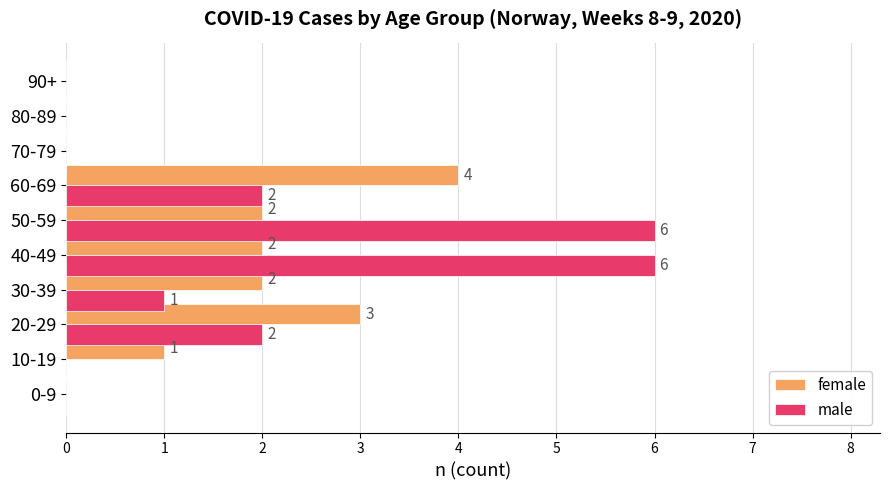

What is the sum of all male values?

17